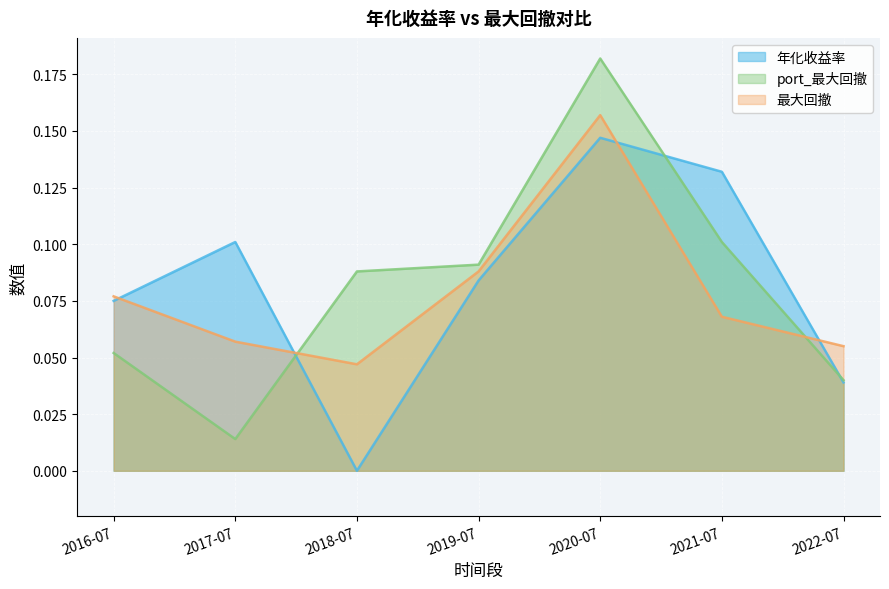

At which label is port_最大回撤 closest to 0?

2017-07